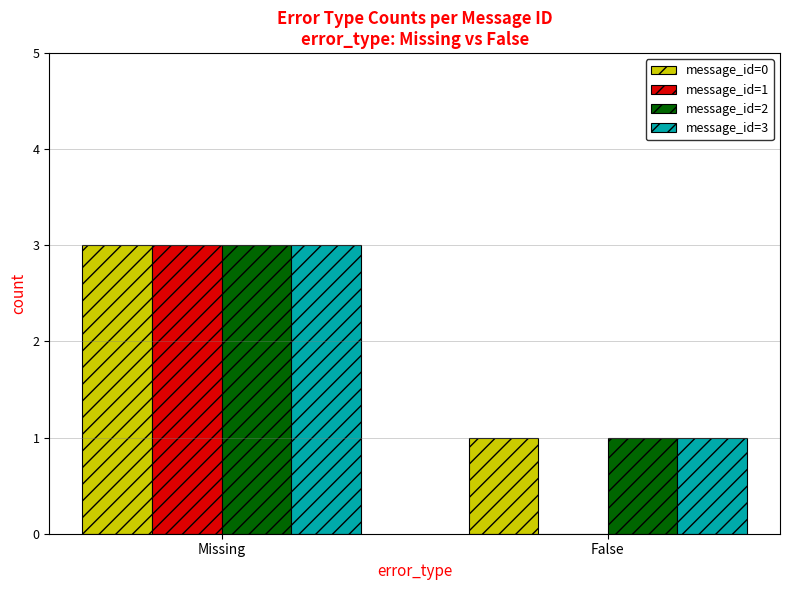

True or false: message_id=3 has a value of 3 at Missing.

True